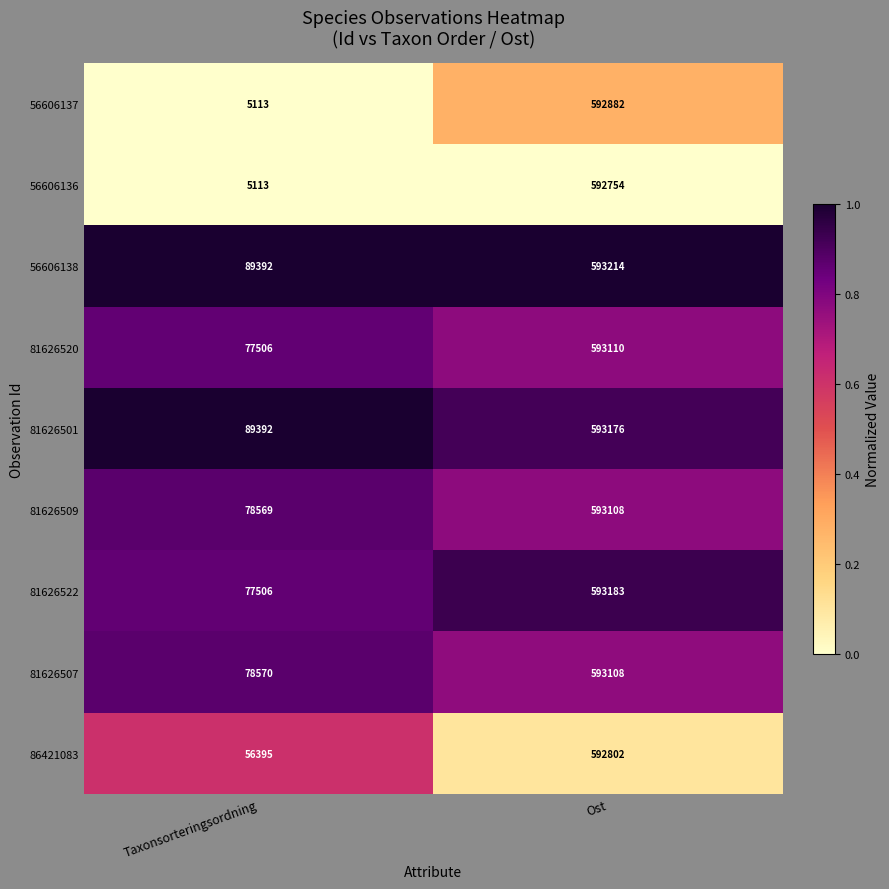

Reading left to right, list all the values displayed in this chart.

56606137: Taxonsorteringsordning=5113	Ost=592882
56606136: Taxonsorteringsordning=5113	Ost=592754
56606138: Taxonsorteringsordning=89392	Ost=593214
81626520: Taxonsorteringsordning=77506	Ost=593110
81626501: Taxonsorteringsordning=89392	Ost=593176
81626509: Taxonsorteringsordning=78569	Ost=593108
81626522: Taxonsorteringsordning=77506	Ost=593183
81626507: Taxonsorteringsordning=78570	Ost=593108
86421083: Taxonsorteringsordning=56395	Ost=592802